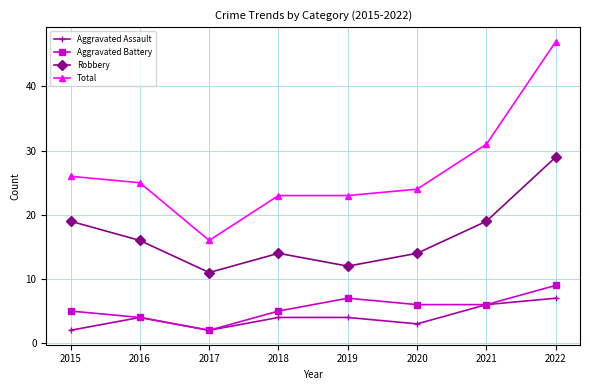

True or false: Total and Robbery intersect in this chart.

False